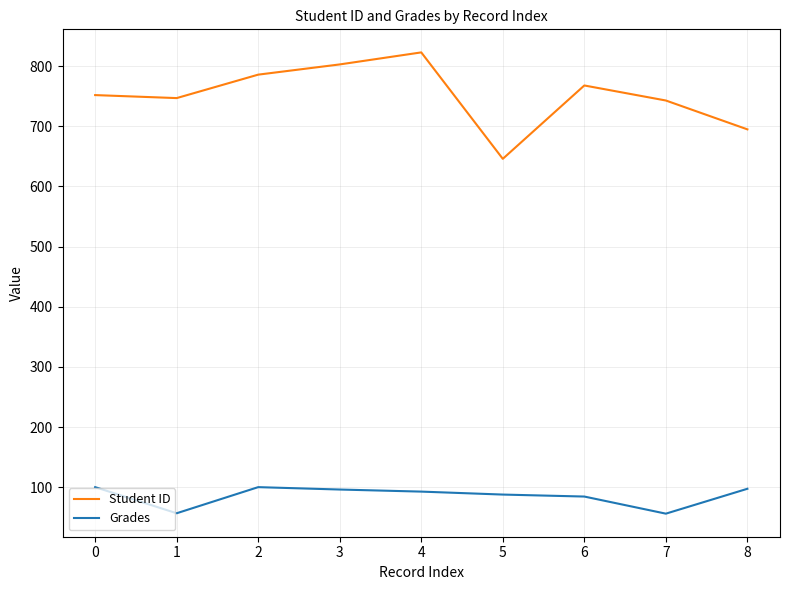

True or false: Student ID and Grades cross at least once.

False